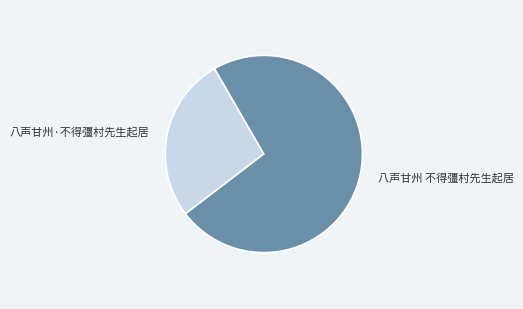

Which category has the smallest portion of the pie?

八声甘州·不得彊村先生起居